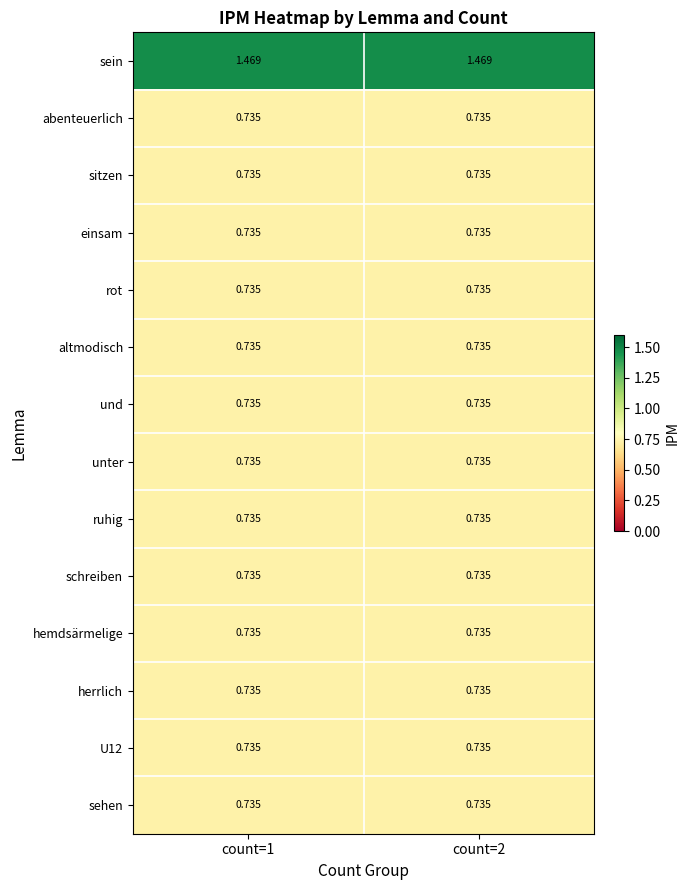

Which series has the largest total across all categories?

sein